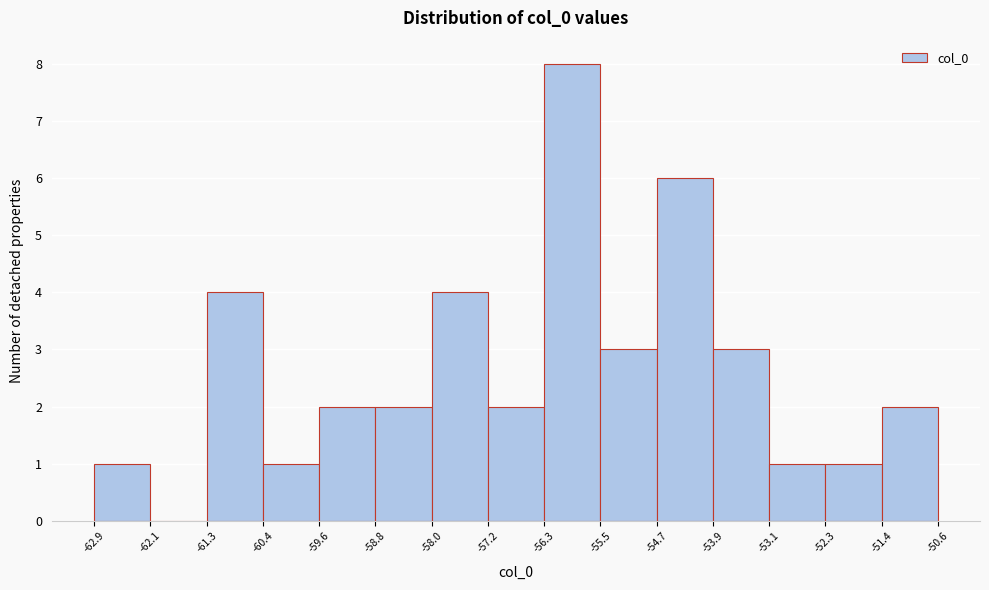

Reading left to right, list every bar in this chart as the range it spans on the x-axis followed by its height. The values are not printed on the chart, so give them approximately, as read against the axis.

-62.9 to -62.1: 1
-62.1 to -61.3: 0
-61.3 to -60.4: 4
-60.4 to -59.6: 1
-59.6 to -58.8: 2
-58.8 to -58.0: 2
-58.0 to -57.2: 4
-57.2 to -56.3: 2
-56.3 to -55.5: 8
-55.5 to -54.7: 3
-54.7 to -53.9: 6
-53.9 to -53.1: 3
-53.1 to -52.3: 1
-52.3 to -51.4: 1
-51.4 to -50.6: 2